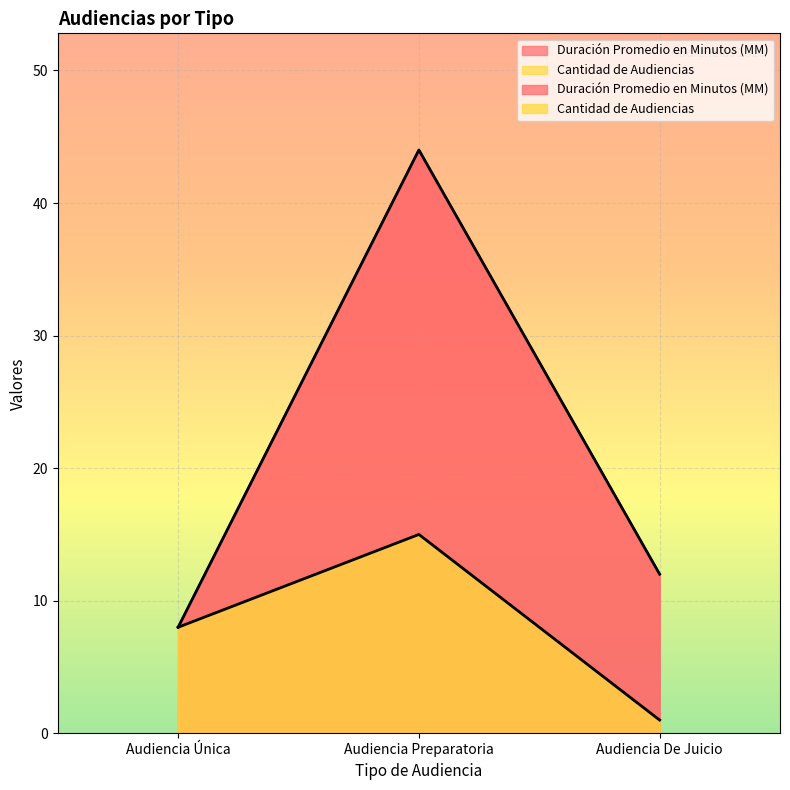

Which label corresponds to the smallest value in the chart?

Audiencia De Juicio